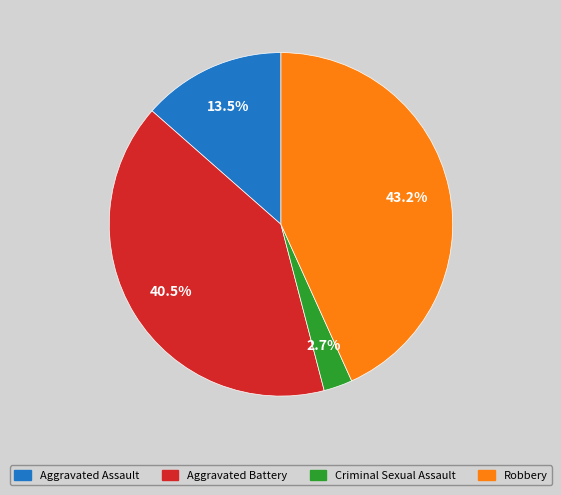

Between Criminal Sexual Assault and Aggravated Battery, which is larger?

Aggravated Battery